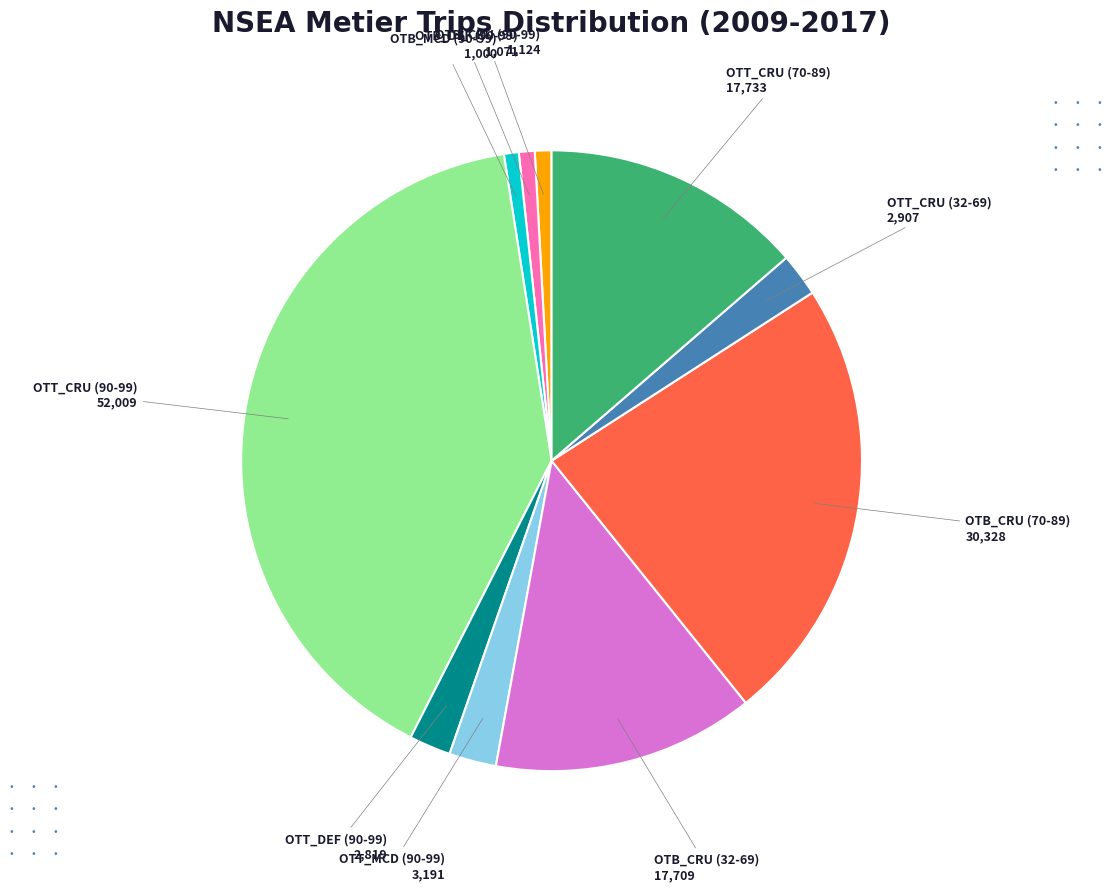

Is there a majority slice in this chart?

No